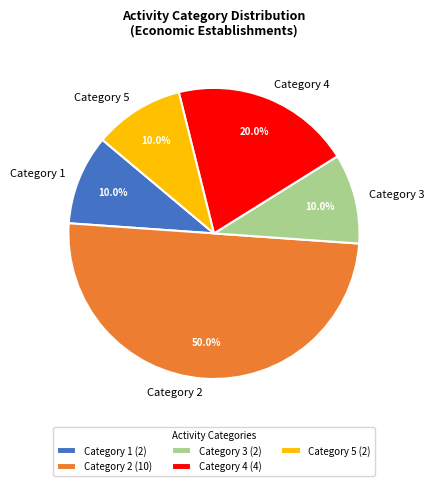

Count the number of slices in the pie.

5